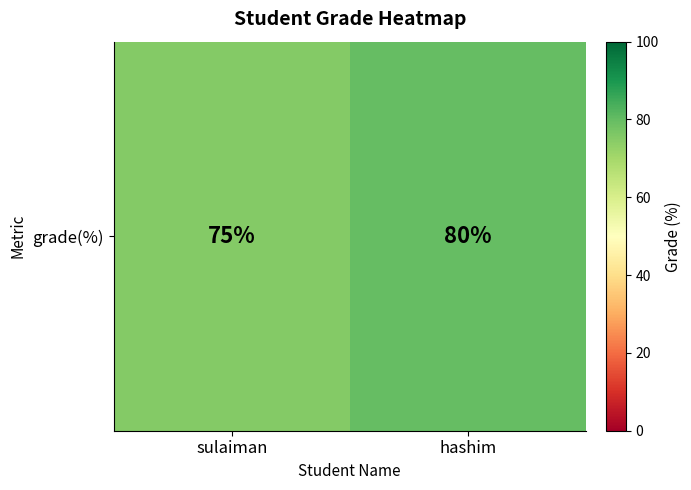

Is it true that the value at sulaiman is 128?

False